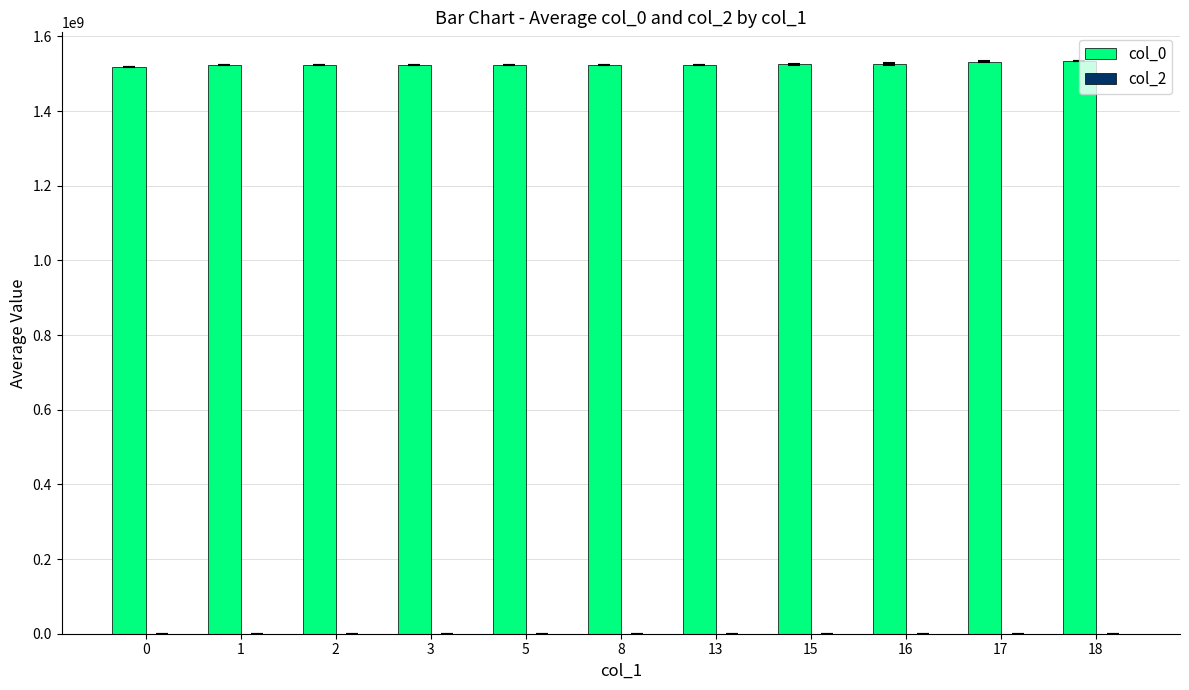

The value of col_0 at 2 is 1523388270.0. True or false?

True